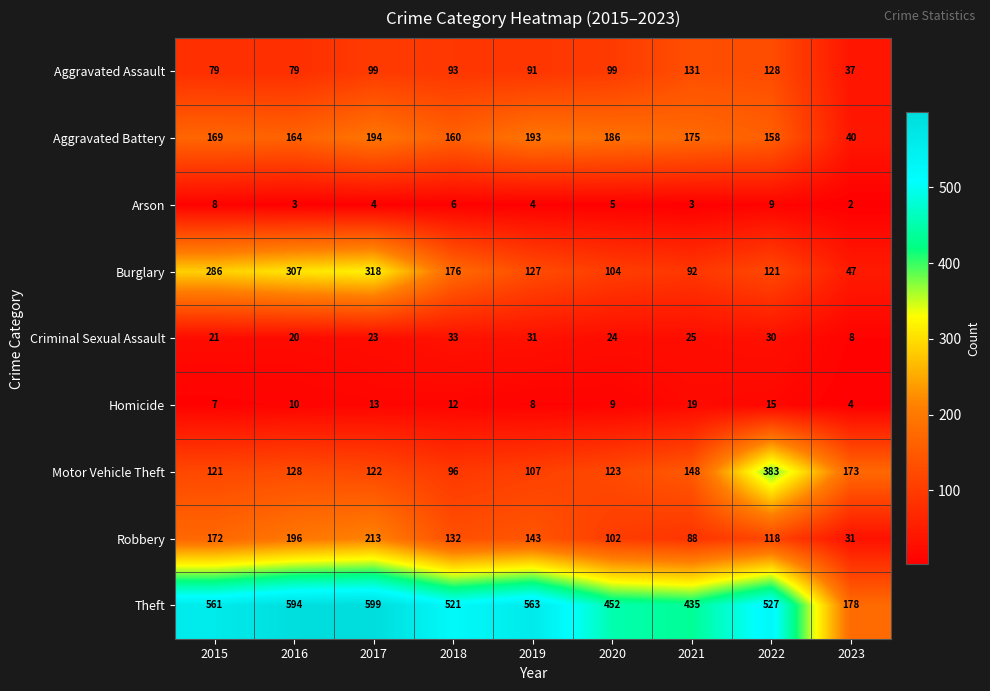

At how many categories does at least one series exceed 123?

9